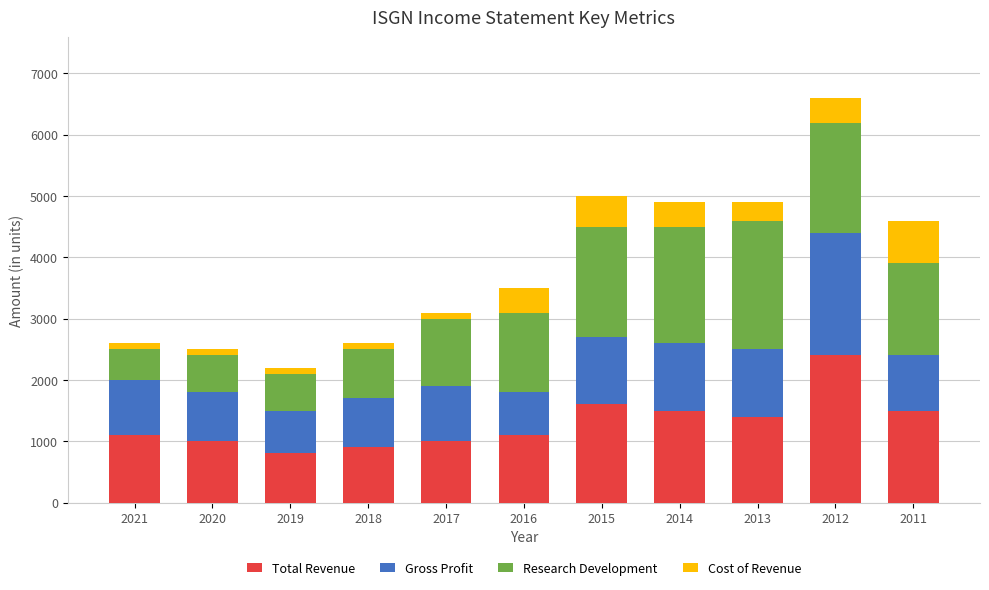

The value of Total Revenue at 2014 is 2619. True or false?

False